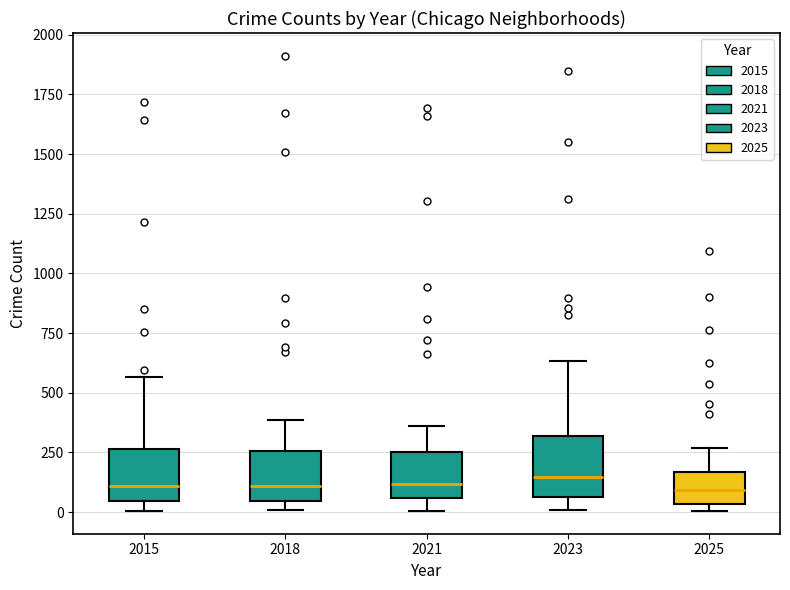

Reading left to right, transcribe this box plot: for each box, give where its median line is, the range the box spans, and where its two whiskers end, as read against the y-axis. The values are not printed on the chart, so give them approximately, as read against the axis.

2015: median 100, box 50 to 250, whiskers 0 to 550
2018: median 100, box 50 to 250, whiskers 0 to 400
2021: median 100, box 50 to 250, whiskers 0 to 350
2023: median 150, box 50 to 300, whiskers 0 to 650
2025: median 100, box 50 to 150, whiskers 0 to 250